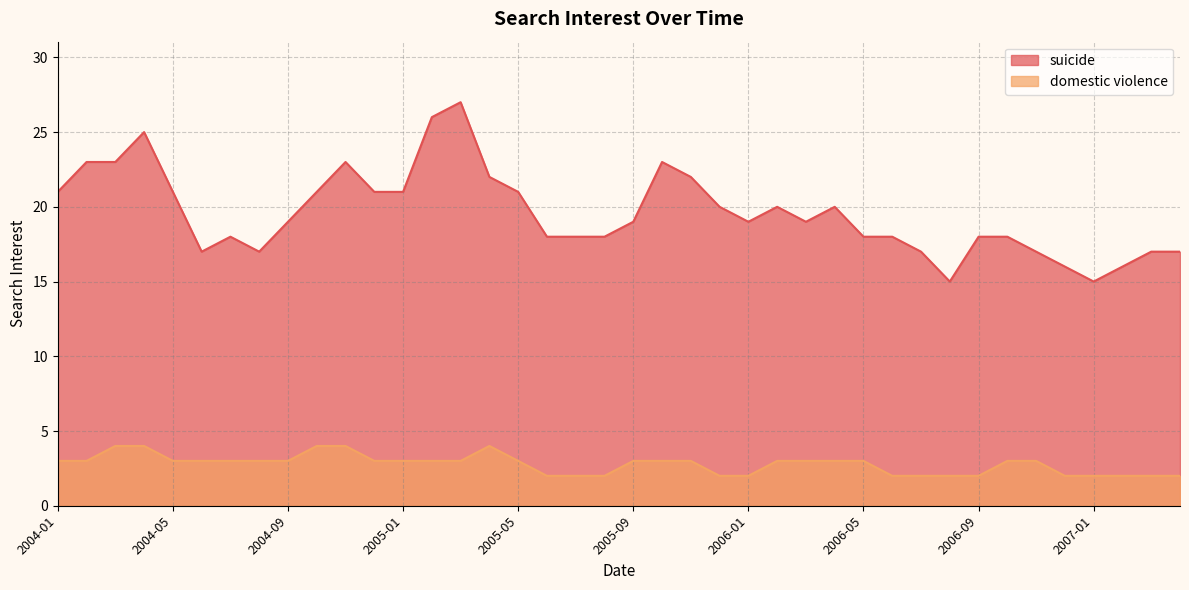

What is the lowest value of the suicide series?

15